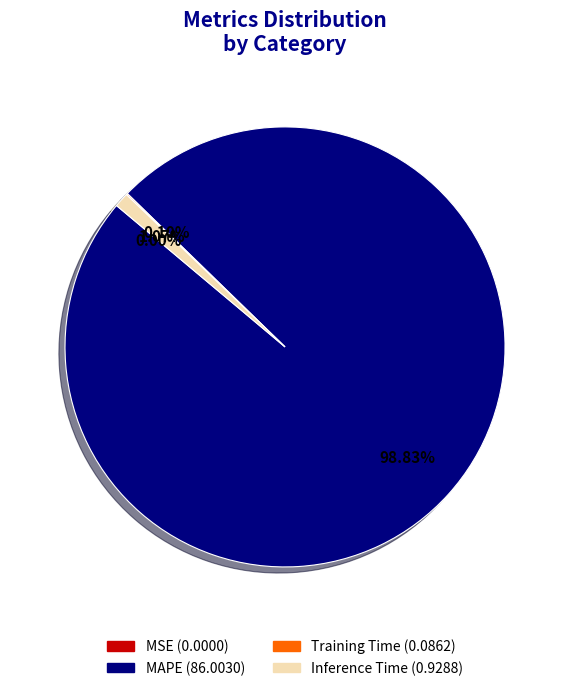

Does any single category account for the majority?

Yes